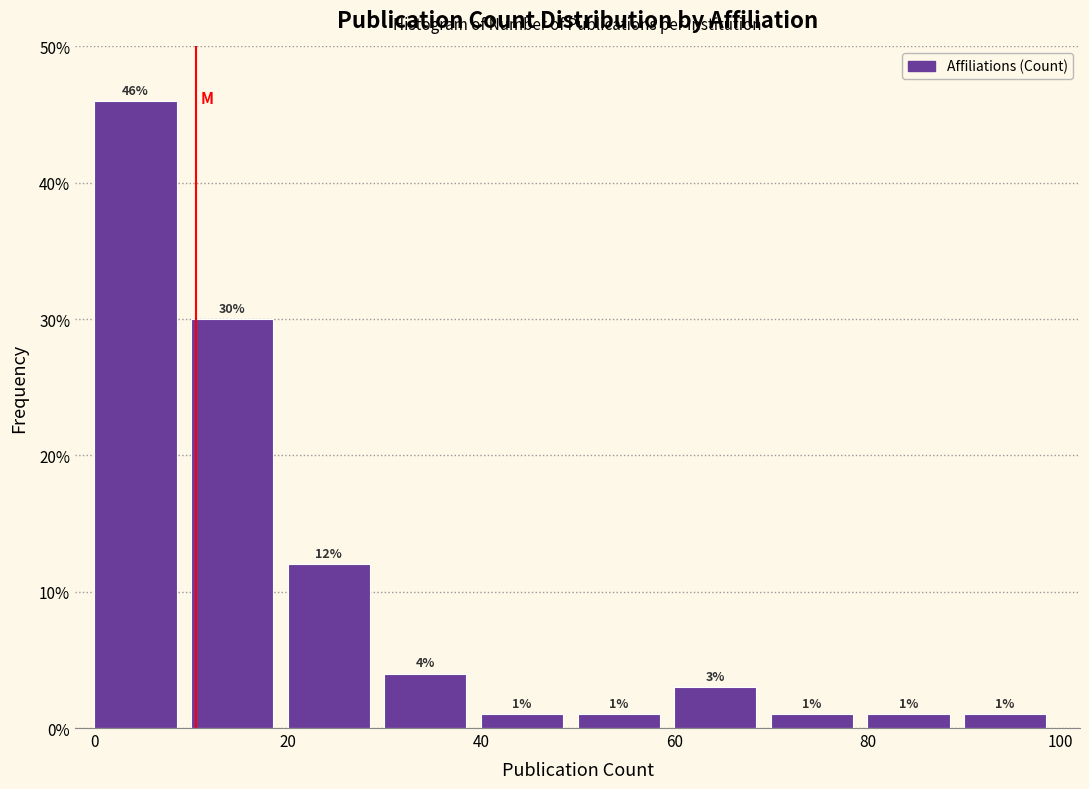

Which range on the x-axis has the tallest bar?

0 to 10